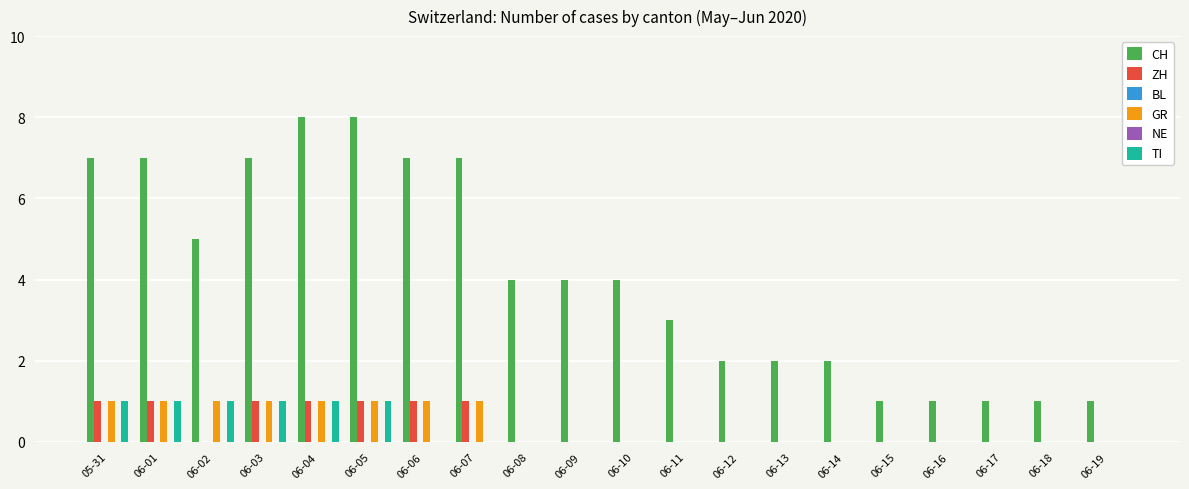

Which label corresponds to the largest value in the chart?

06-04